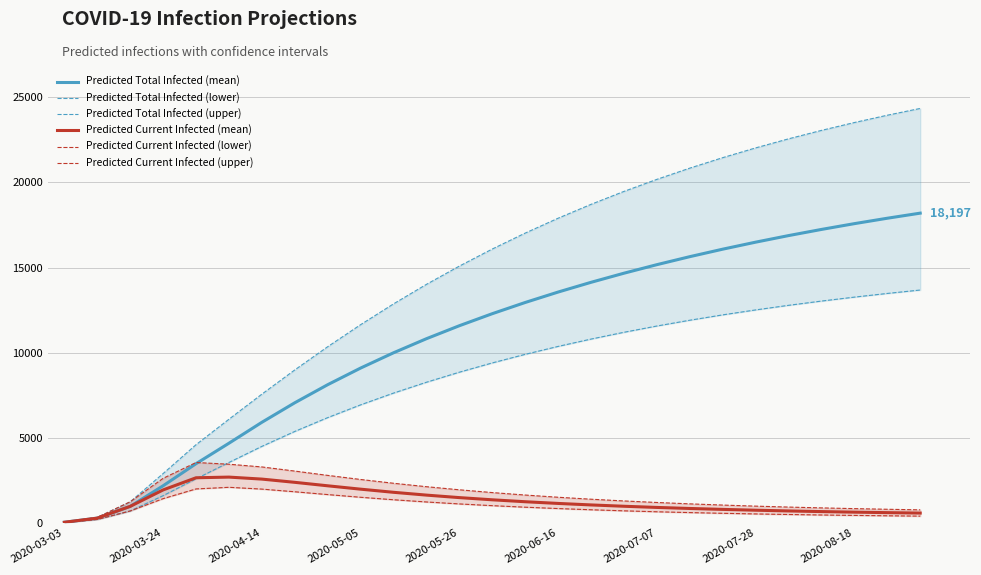

Which category has the lowest value across all series?

2020-03-03